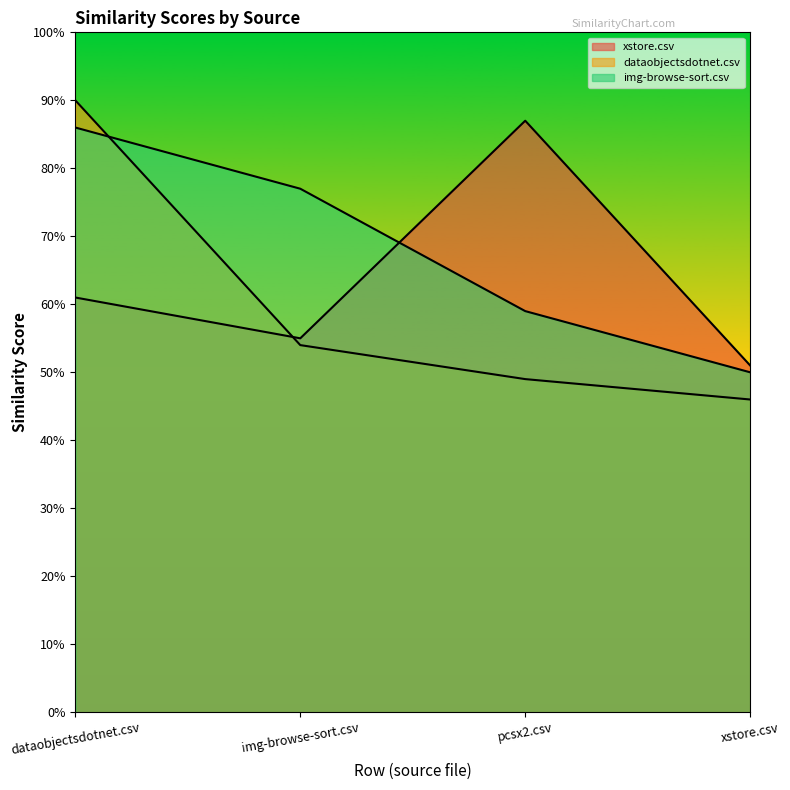

At which label does dataobjectsdotnet.csv reach its peak?

dataobjectsdotnet.csv